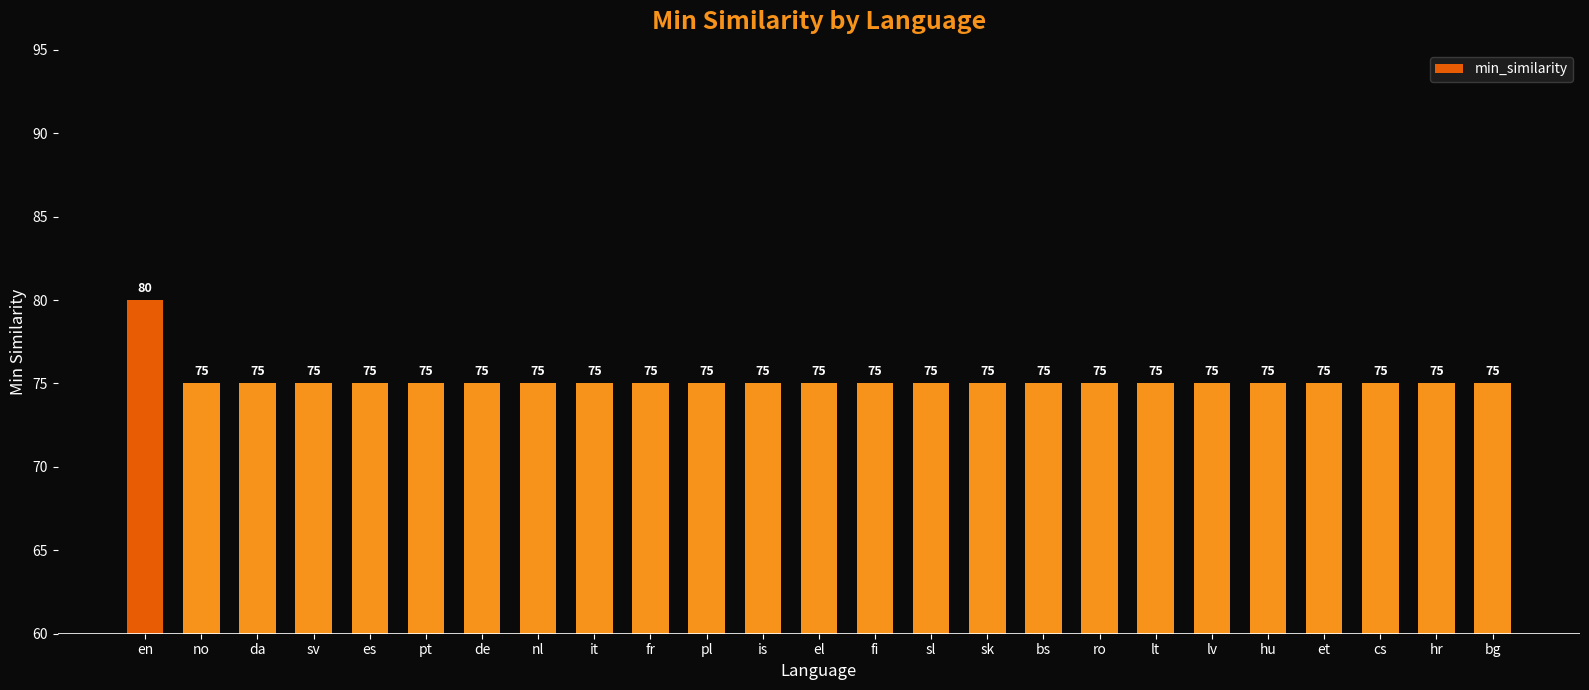

What is the smallest value displayed?

75